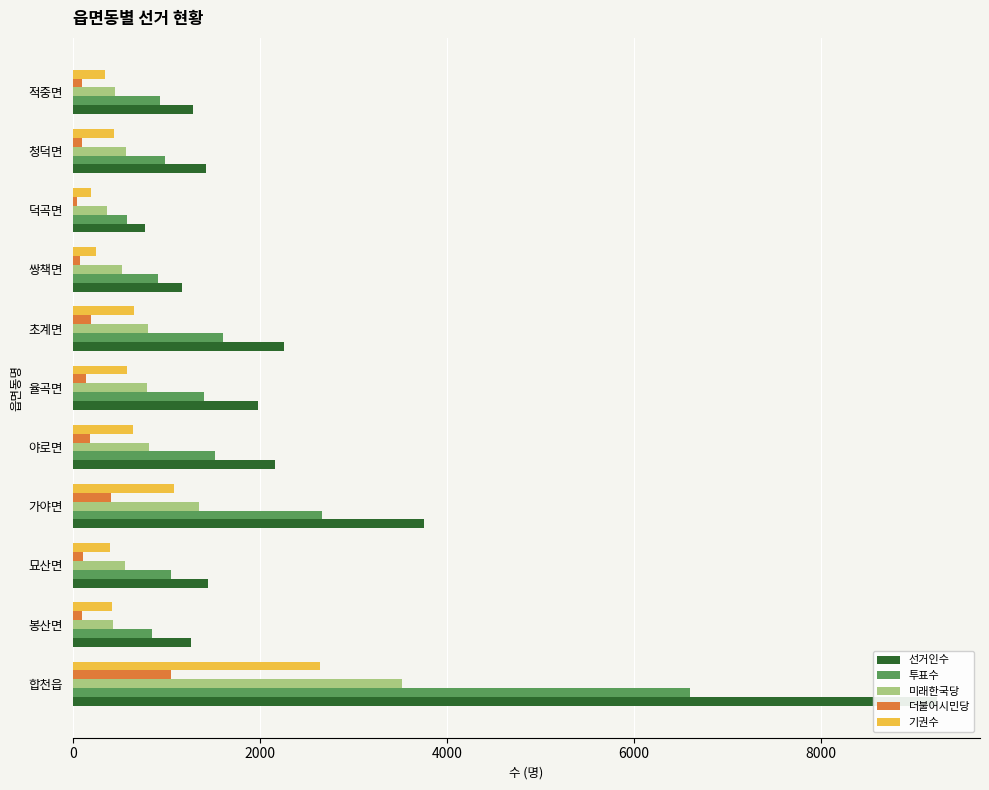

What is the sum of all 선거인수 values?

26736